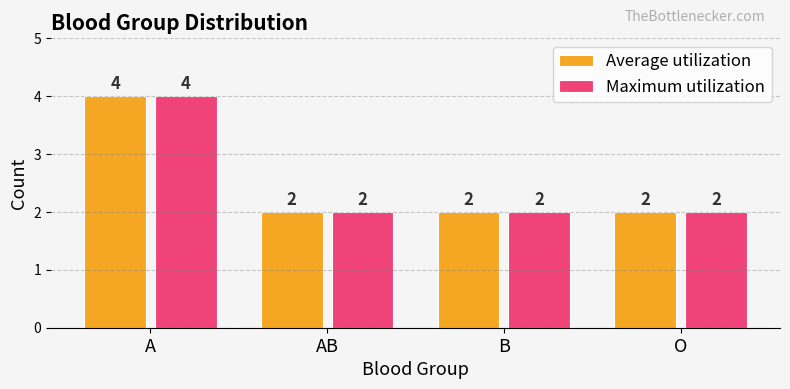

How many bars are there in each group?

2